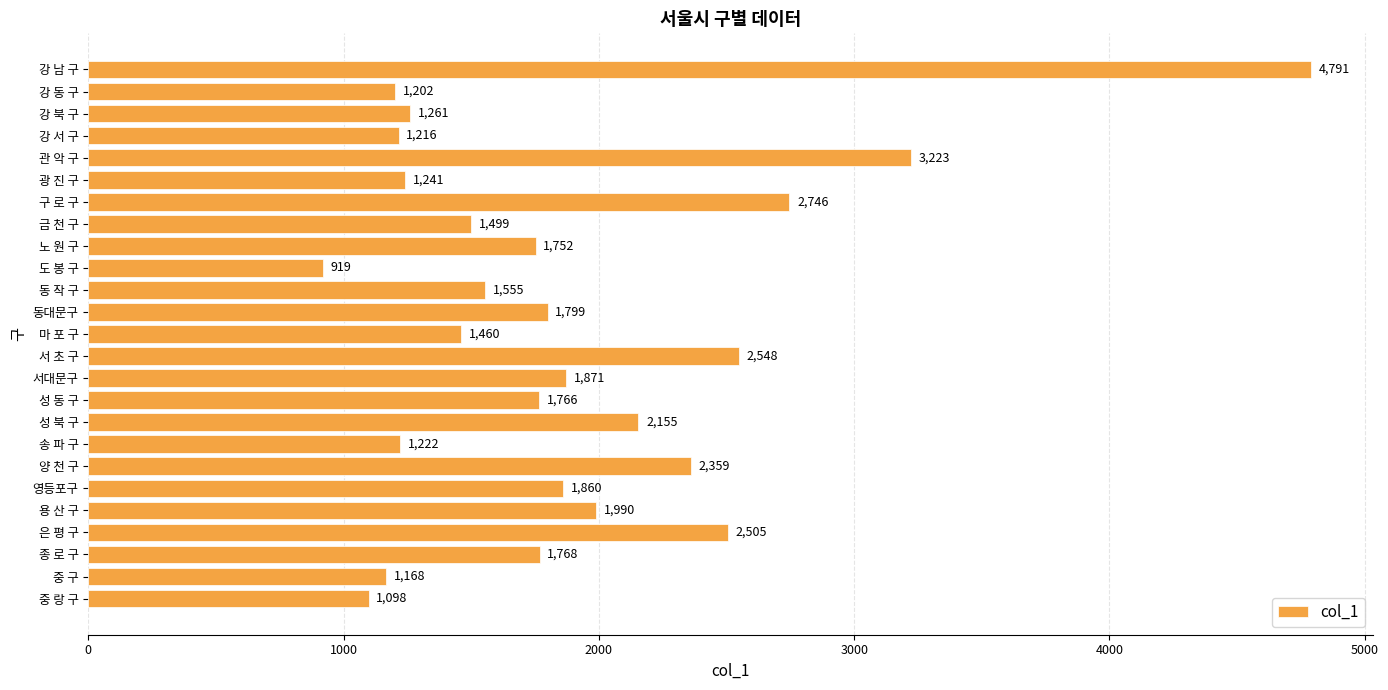

Are the bars horizontal?

Yes